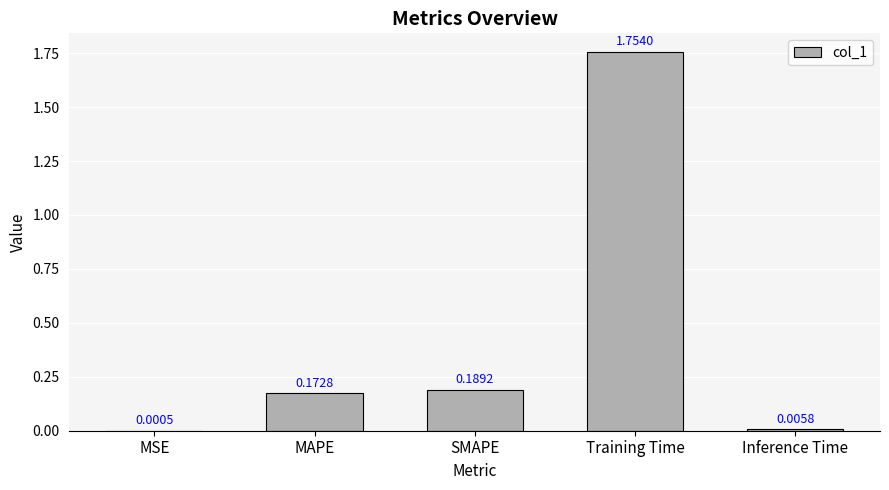

What is the change in value from SMAPE to Training Time?

+1.6